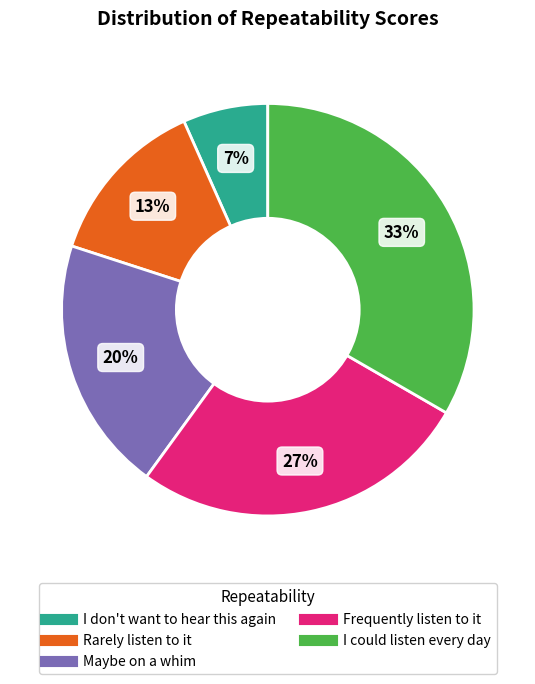

Is it true that Maybe on a whim is 20% of the pie?

True